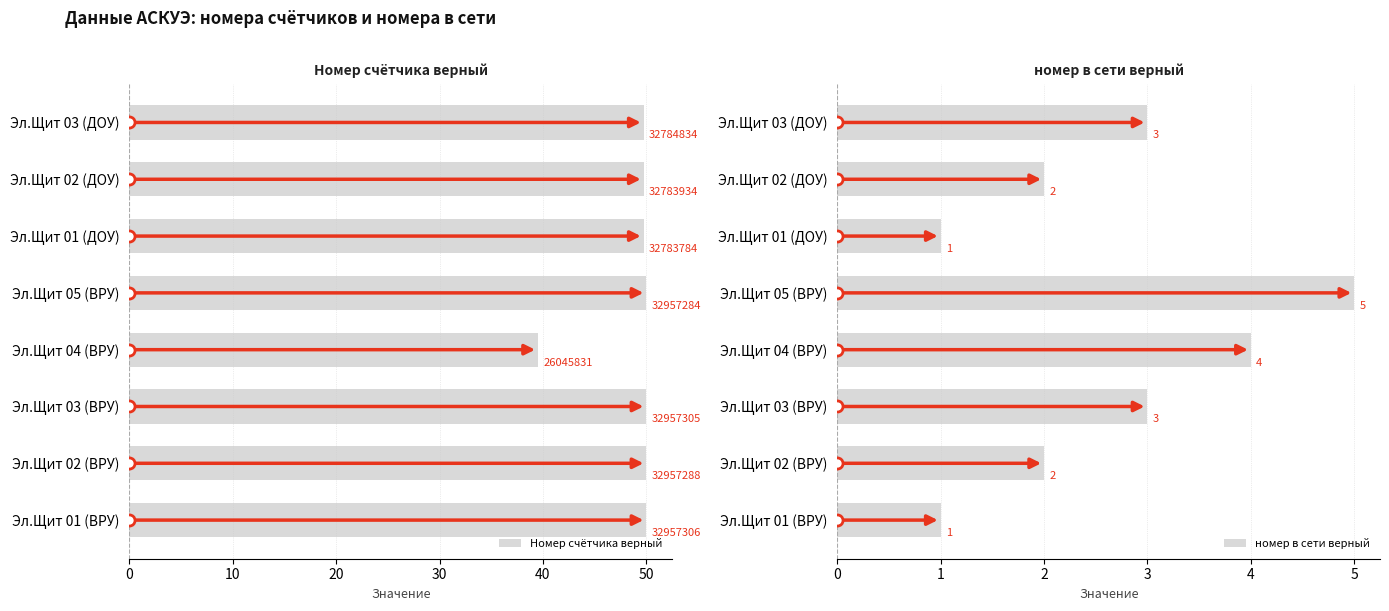

What is the difference between the second highest and second lowest values in the номер в сети верный series?

3